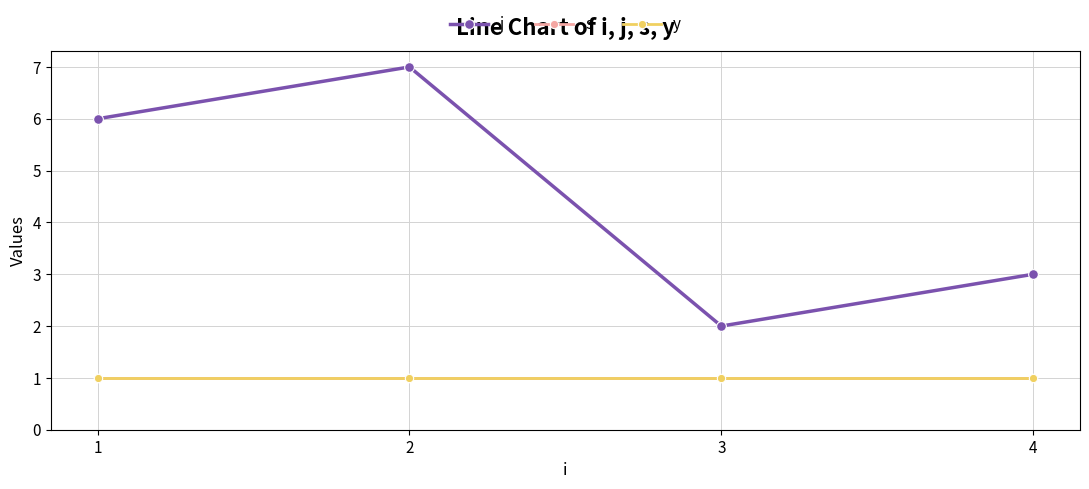

Does the chart have visible grid lines?

Yes